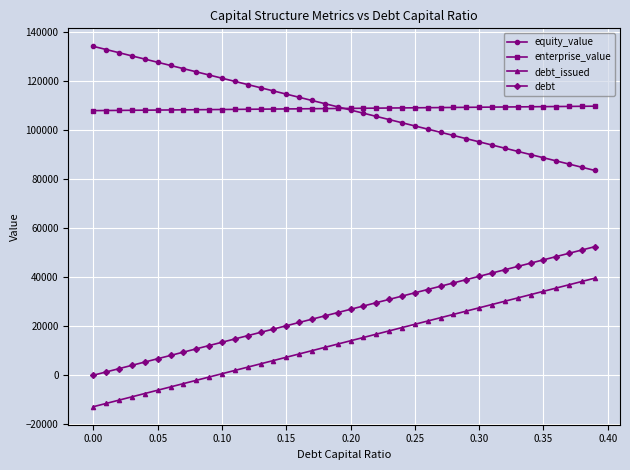

True or false: debt and equity_value intersect in this chart.

False